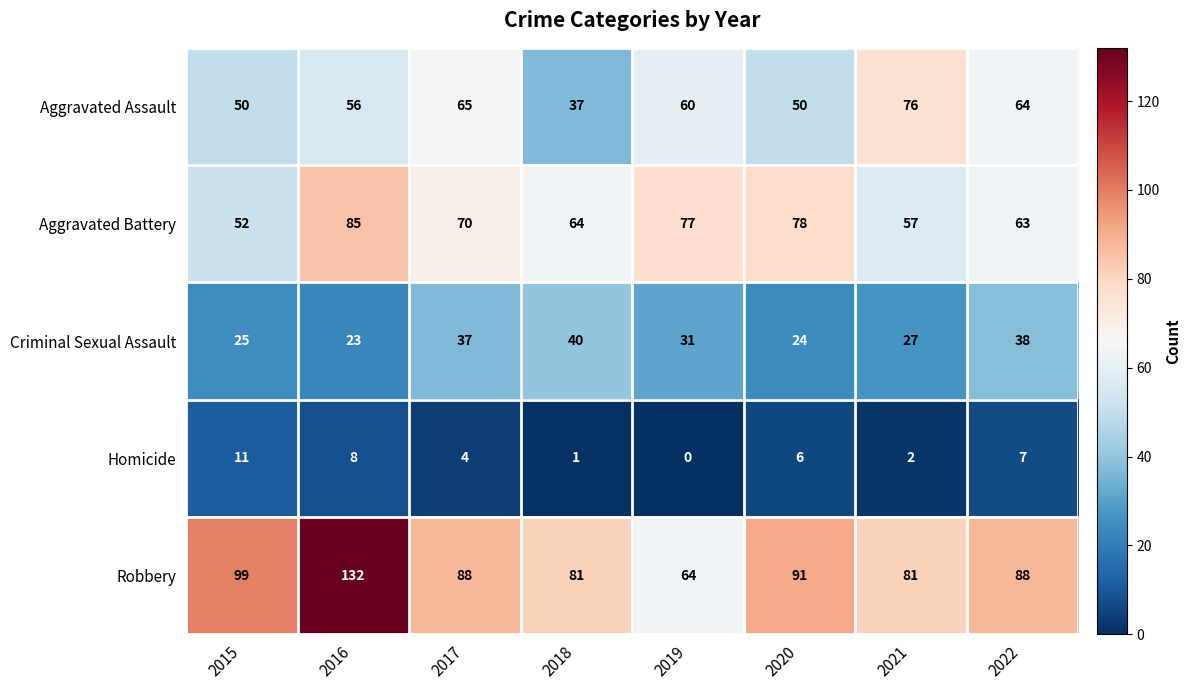

Which series has the largest range (max minus min)?

Robbery